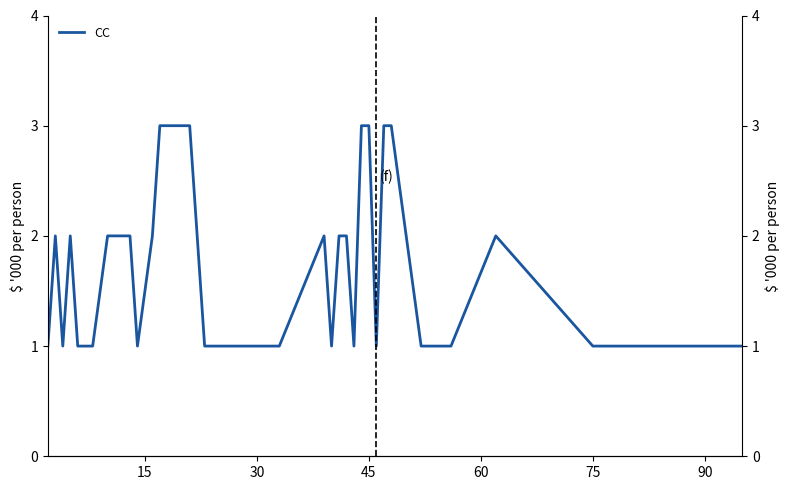

Is it true that the value at 28 is 2?

False